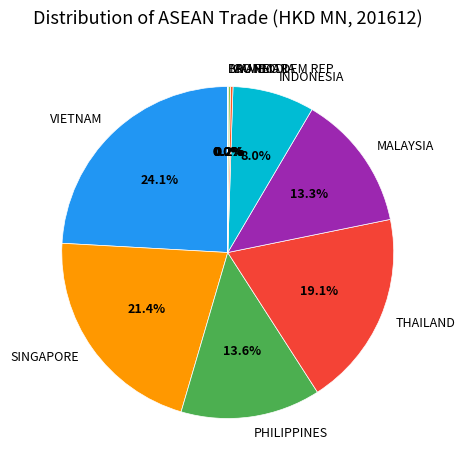

Between SINGAPORE and PHILIPPINES, which is larger?

SINGAPORE